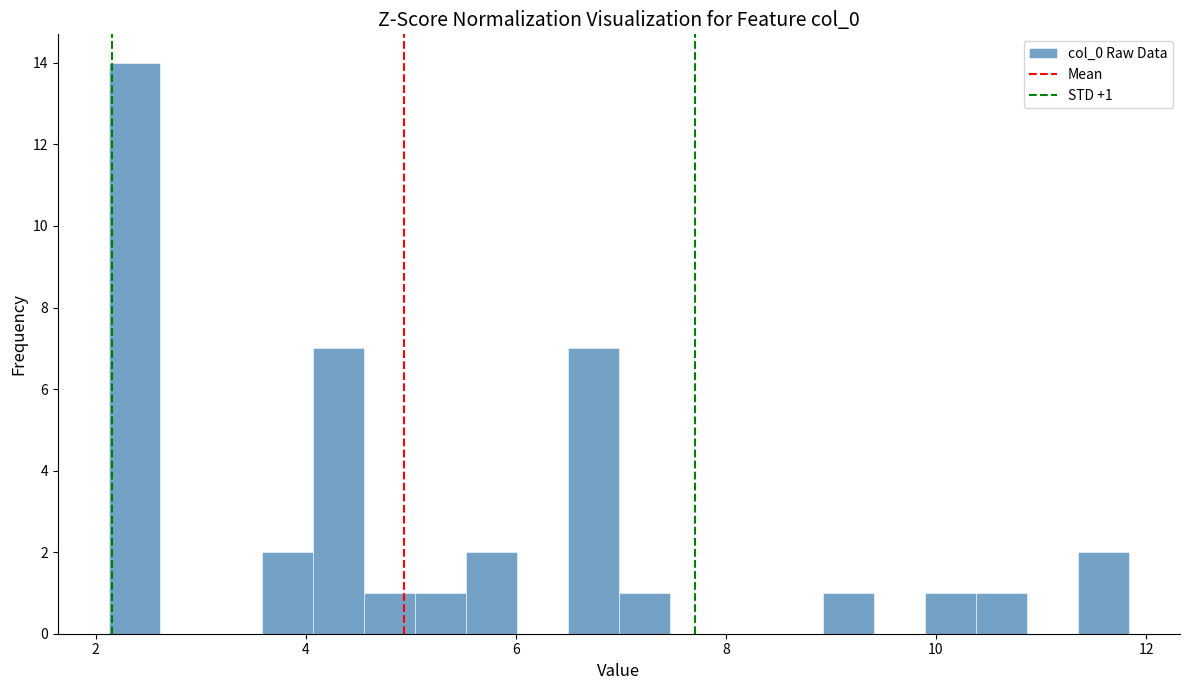

Around what value on the x-axis is the tallest bar? Give the approximate position of its centre, as read against the axis.

2.4